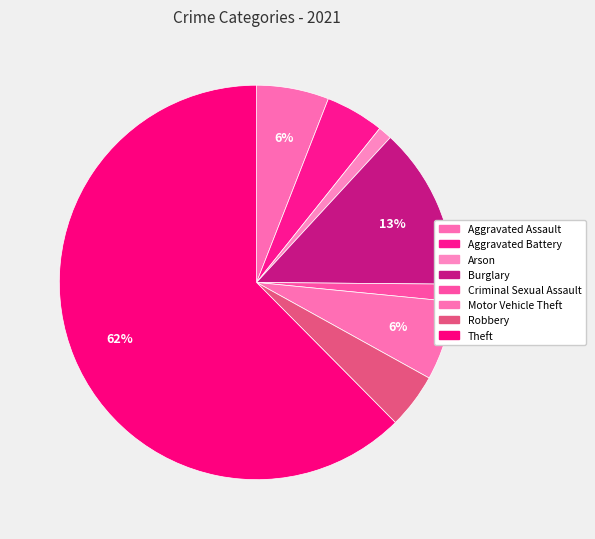

How many segments does this pie chart have?

8